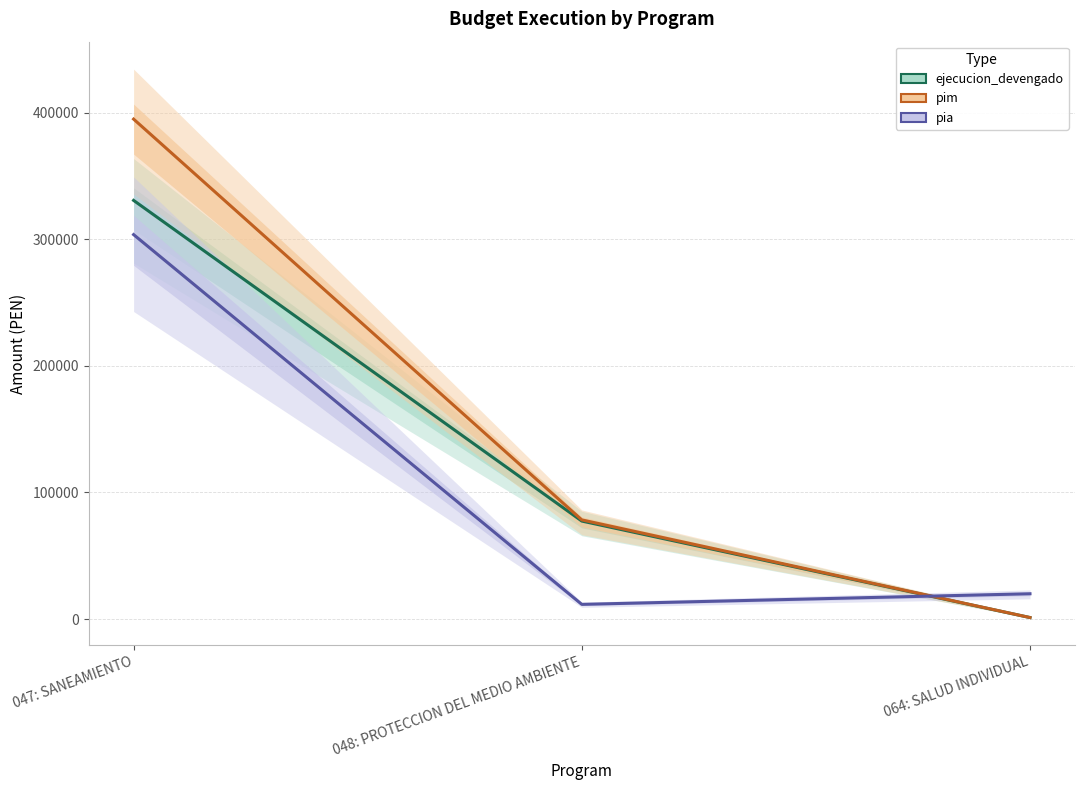

Rank the series at 048: PROTECCION DEL MEDIO AMBIENTE from lowest to highest value.

pia, ejecucion_devengado, pim